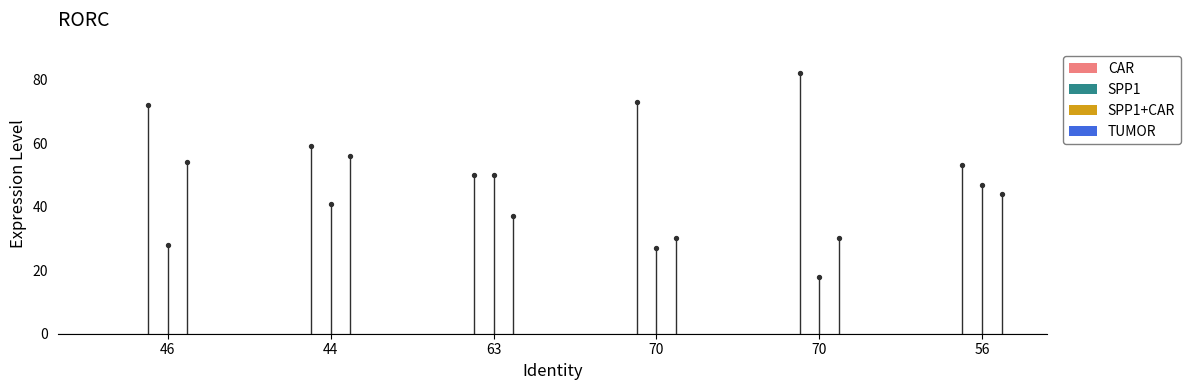

Which series has the largest total across all categories?

col_0